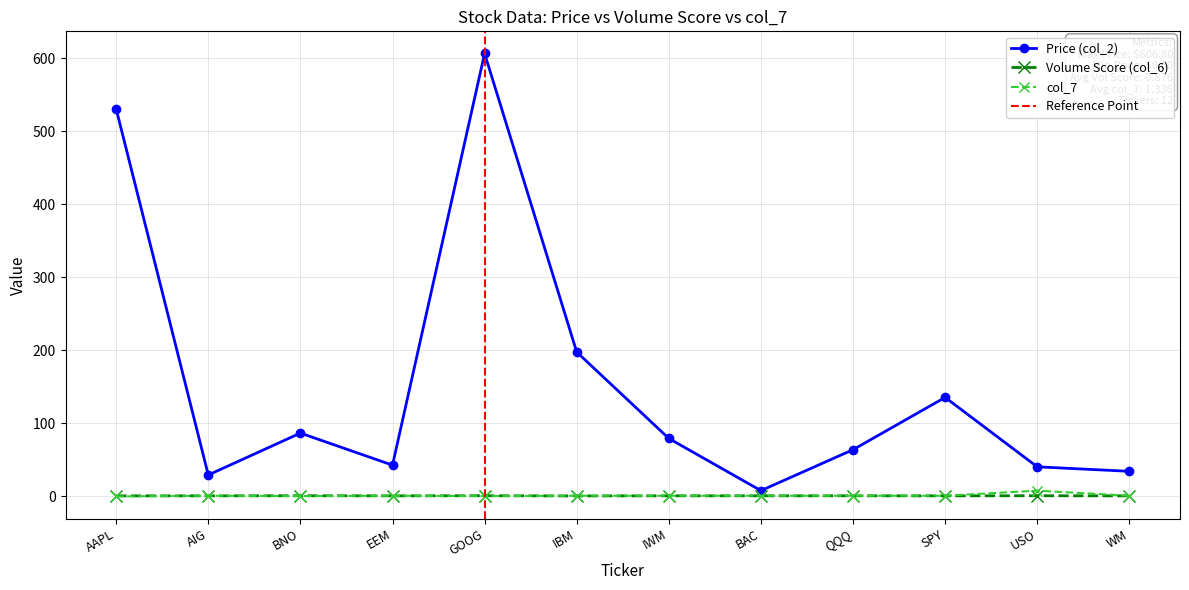

Rank the series at IWM from highest to lowest value.

Price (col_2), col_7, Volume Score (col_6)